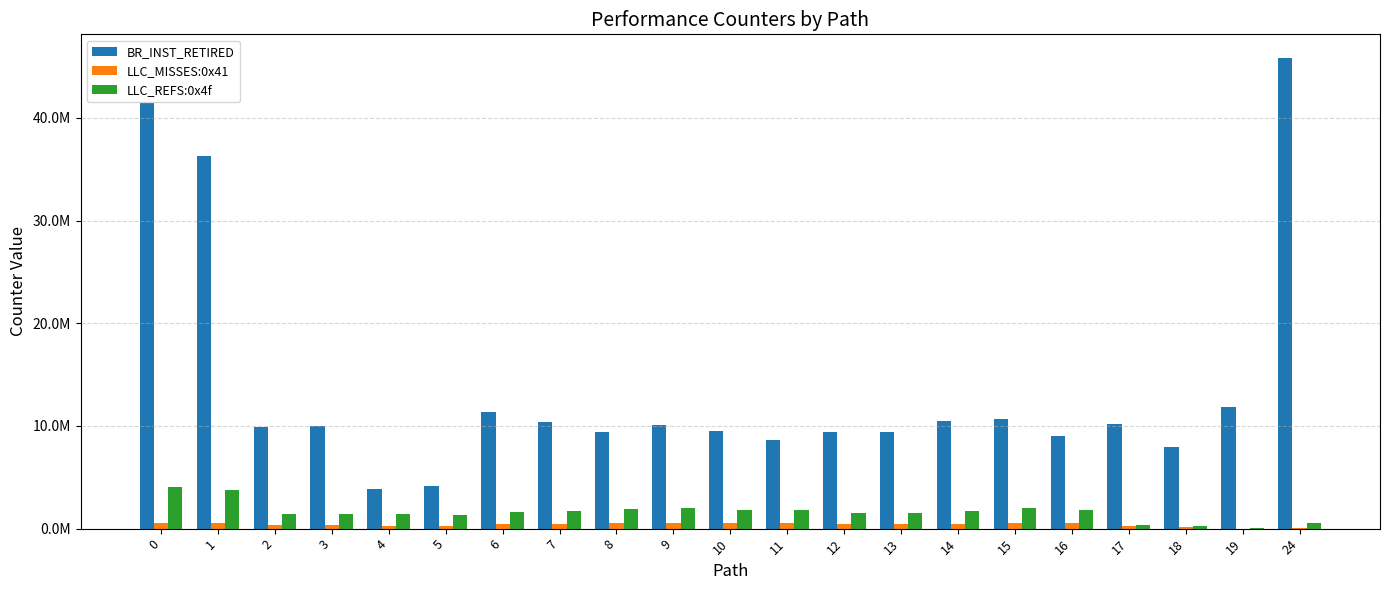

Reading left to right, extract all data points from this chart.

BR_INST_RETIRED: 41411169.7	36270721.6	9857729.0	10019622.3	3873027.4	4134618.6	11326784.1	10414208.4	9452831.8	10132629.7	9461582.2	8645860.7	9369753.3	9430895.3	10508353.7	10643243.6	9049222.9	10141680.0	7927930.7	11848034.5	45837020.7
LLC_MISSES:0x41: 561963.0	589494.8	368515.9	361588.7	267320.8	247085.8	402731.3	424878.0	592546.7	581299.0	527926.5	534446.2	454558.8	458746.0	417140.8	575380.5	553842.5	230854.7	113167.5	11861.2	62760.0
LLC_REFS:0x4f: 4048687.5	3750245.0	1455312.6	1442321.7	1380264.4	1327021.0	1645535.6	1757850.6	1943145.1	2007308.1	1833926.5	1798442.0	1531431.7	1556661.9	1727343.4	2024049.9	1788150.6	326028.9	218052.8	93570.1	525770.4